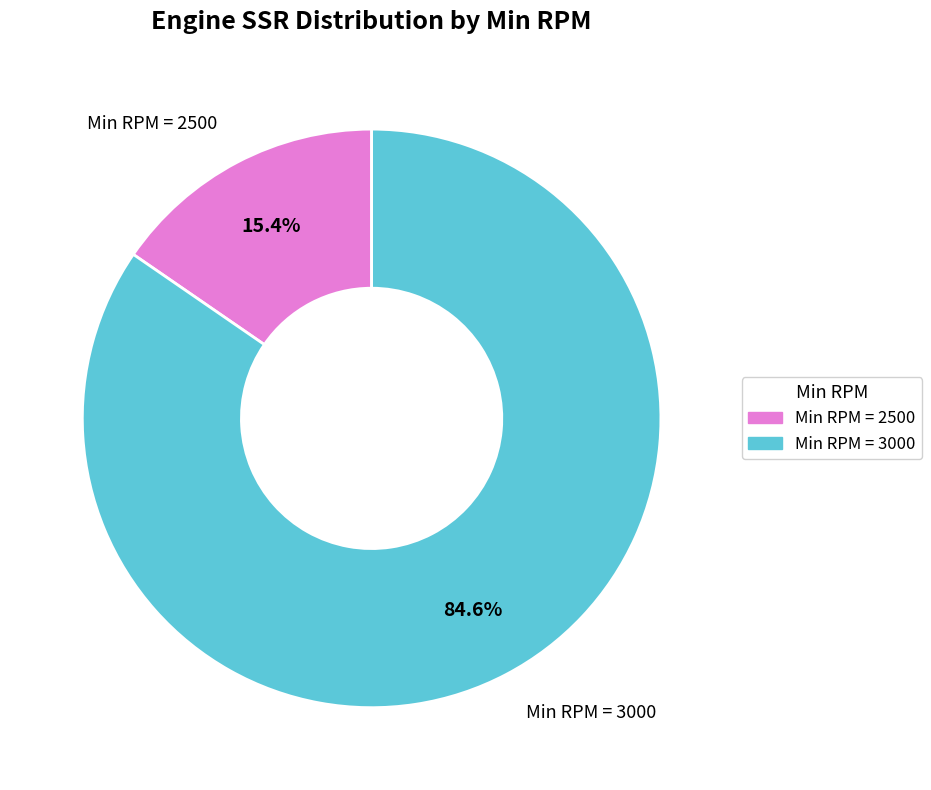

Is there a majority slice in this chart?

Yes